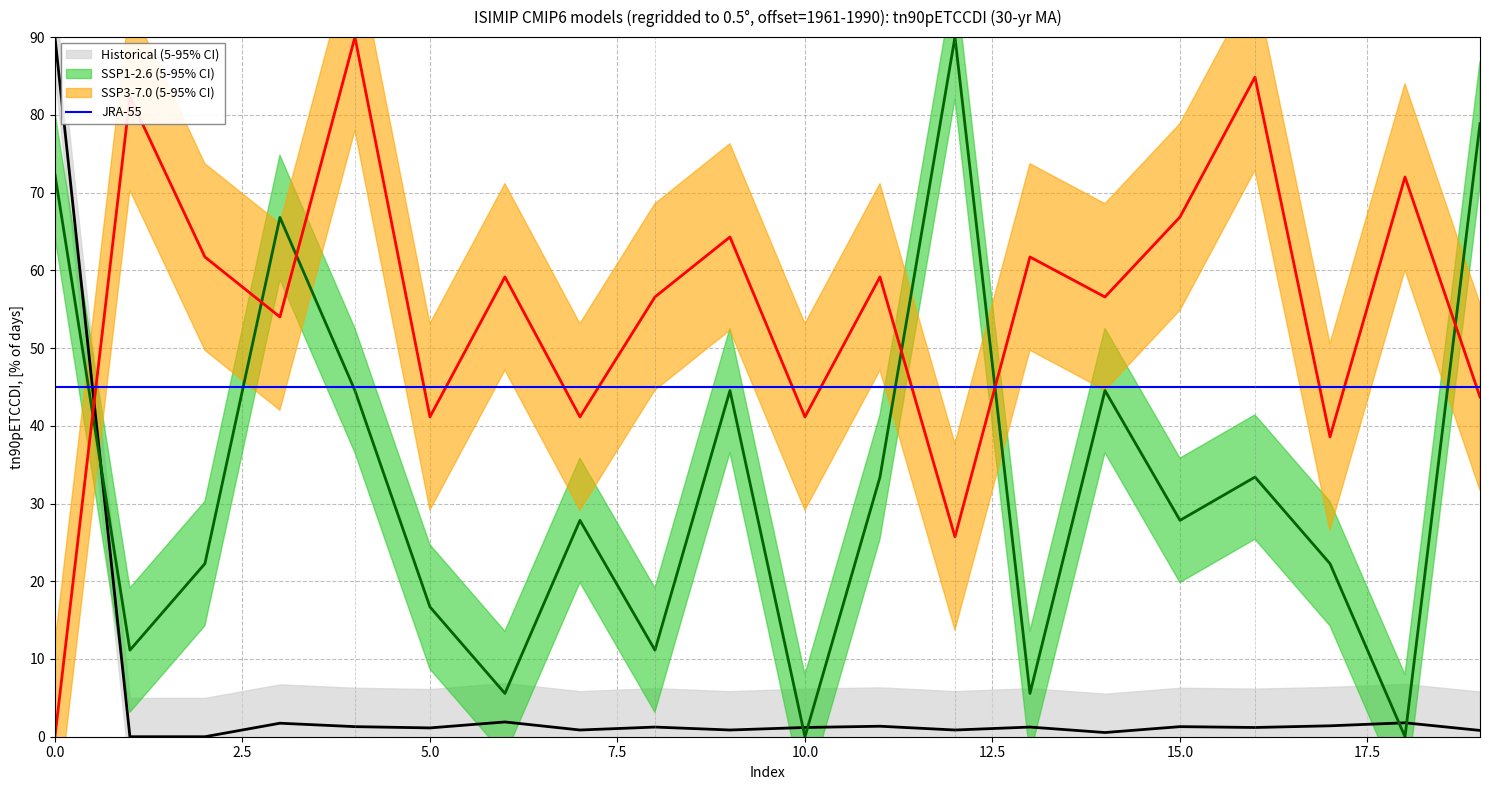

What is the difference between the highest and lowest values at 17?

37.2